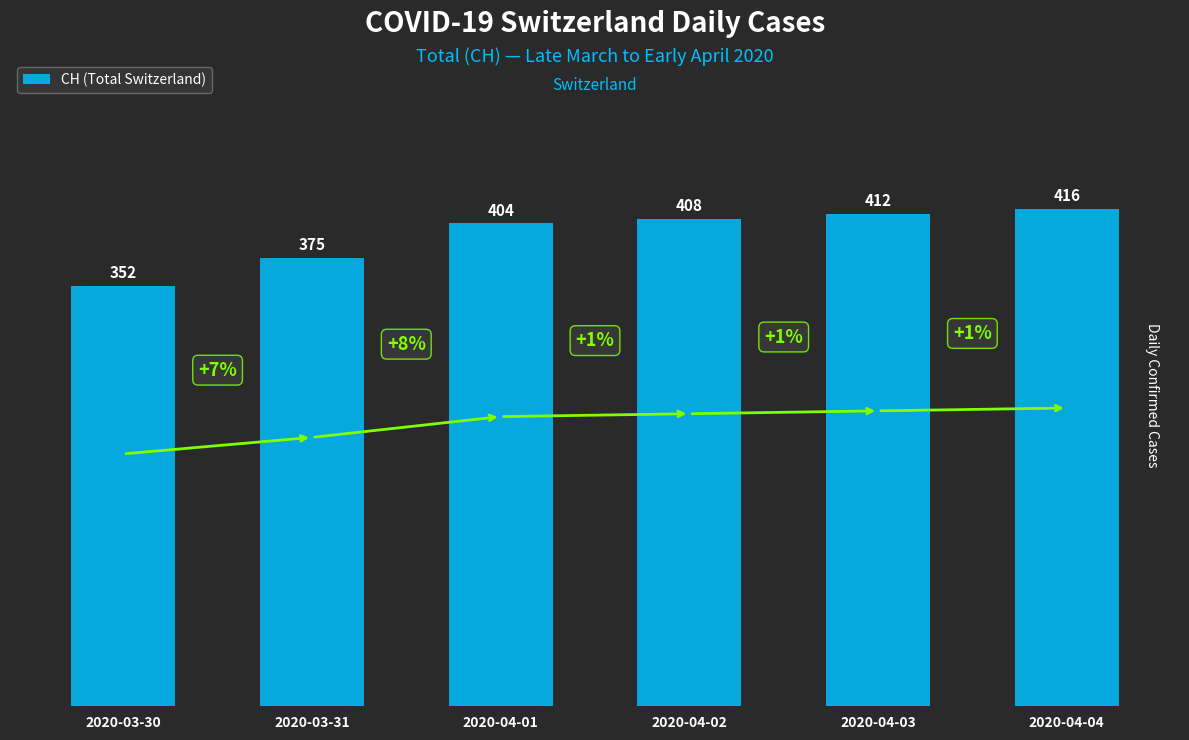

What position from the left is 2020-04-03?

5